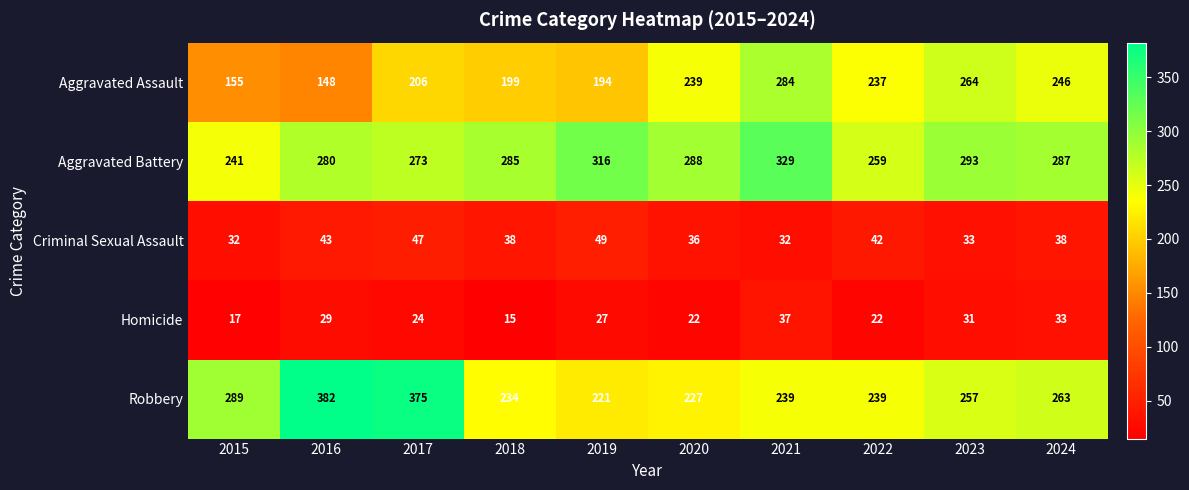

What is the difference between the second highest and second lowest values in the Aggravated Battery series?

57